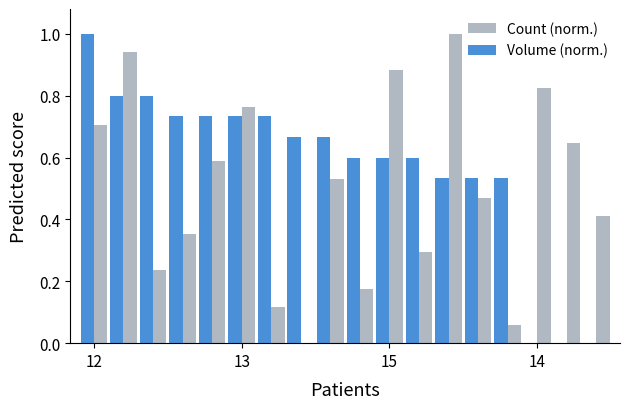

What are all the series names shown in the legend?

Count (norm.), Volume (norm.)